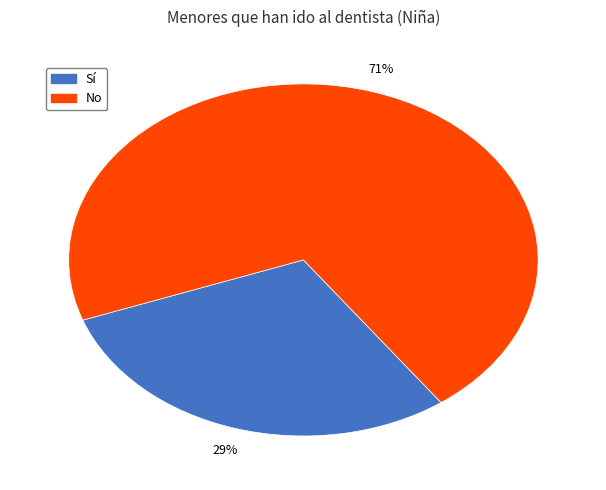

Is there any slice that represents more than half of the pie?

Yes